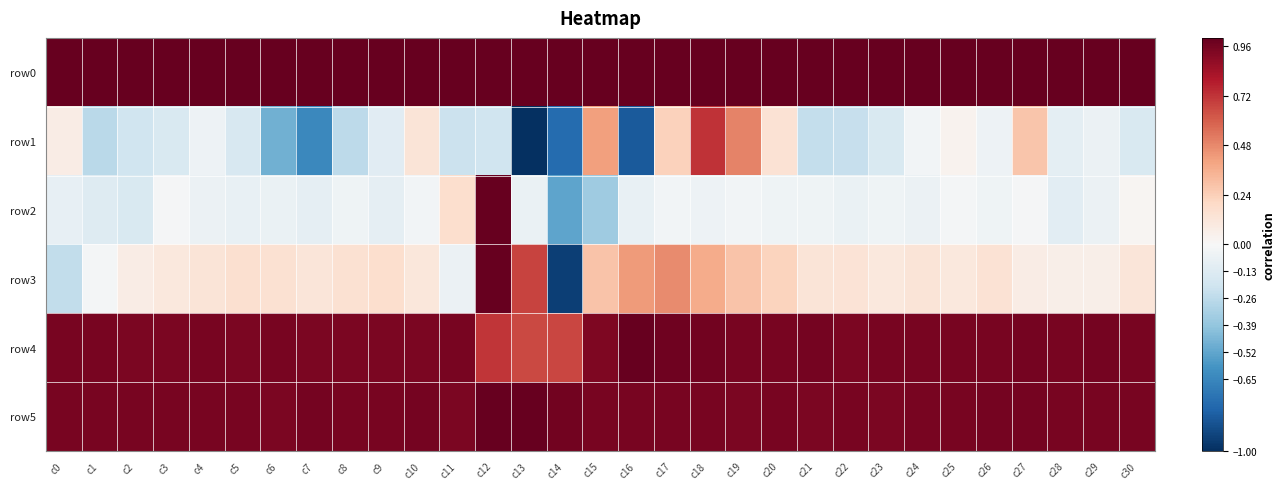

Reading left to right, extract all data points from this chart.

row0: c0=1.0	c1=1.0	c2=1.0	c3=1.0	c4=1.0	c5=1.0	c6=1.0	c7=1.0	c8=1.0	c9=1.0	c10=1.0	c11=1.0	c12=1.0	c13=1.0	c14=1.0	c15=1.0	c16=1.0	c17=1.0	c18=1.0	c19=1.0	c20=1.0	c21=1.0	c22=1.0	c23=1.0	c24=1.0	c25=1.0	c26=1.0	c27=1.0	c28=1.0	c29=1.0	c30=1.0
row1: c0=0.1	c1=-0.3	c2=-0.2	c3=-0.2	c4=-0.1	c5=-0.2	c6=-0.5	c7=-0.6	c8=-0.3	c9=-0.1	c10=0.1	c11=-0.2	c12=-0.2	c13=-1.0	c14=-0.8	c15=0.4	c16=-0.8	c17=0.2	c18=0.7	c19=0.5	c20=0.1	c21=-0.2	c22=-0.2	c23=-0.2	c24=-0.0	c25=0.0	c26=-0.0	c27=0.3	c28=-0.1	c29=-0.1	c30=-0.2
row2: c0=-0.1	c1=-0.1	c2=-0.2	c3=-0.0	c4=-0.1	c5=-0.1	c6=-0.1	c7=-0.1	c8=-0.0	c9=-0.1	c10=-0.0	c11=0.2	c12=1.0	c13=-0.1	c14=-0.5	c15=-0.4	c16=-0.1	c17=-0.0	c18=-0.1	c19=-0.0	c20=-0.0	c21=-0.0	c22=-0.1	c23=-0.0	c24=-0.1	c25=-0.0	c26=-0.0	c27=-0.0	c28=-0.1	c29=-0.1	c30=0.0
row3: c0=-0.2	c1=-0.0	c2=0.1	c3=0.1	c4=0.1	c5=0.2	c6=0.1	c7=0.1	c8=0.2	c9=0.2	c10=0.1	c11=-0.1	c12=1.0	c13=0.7	c14=-0.9	c15=0.3	c16=0.4	c17=0.5	c18=0.4	c19=0.3	c20=0.2	c21=0.1	c22=0.1	c23=0.1	c24=0.1	c25=0.1	c26=0.1	c27=0.1	c28=0.1	c29=0.1	c30=0.1
row4: c0=1.0	c1=0.9	c2=0.9	c3=0.9	c4=0.9	c5=0.9	c6=0.9	c7=0.9	c8=0.9	c9=0.9	c10=0.9	c11=0.9	c12=0.7	c13=0.7	c14=0.7	c15=0.9	c16=1.0	c17=1.0	c18=1.0	c19=0.9	c20=0.9	c21=1.0	c22=0.9	c23=0.9	c24=0.9	c25=1.0	c26=1.0	c27=1.0	c28=1.0	c29=1.0	c30=1.0
row5: c0=0.9	c1=0.9	c2=1.0	c3=1.0	c4=0.9	c5=0.9	c6=0.9	c7=1.0	c8=0.9	c9=0.9	c10=1.0	c11=0.9	c12=1.0	c13=1.0	c14=1.0	c15=1.0	c16=0.9	c17=0.9	c18=0.9	c19=0.9	c20=0.9	c21=0.9	c22=0.9	c23=0.9	c24=0.9	c25=1.0	c26=1.0	c27=1.0	c28=0.9	c29=0.9	c30=0.9